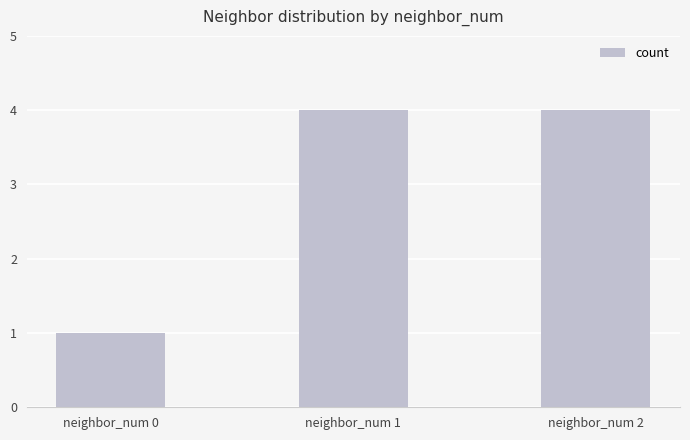

How many series are shown in this chart?

1